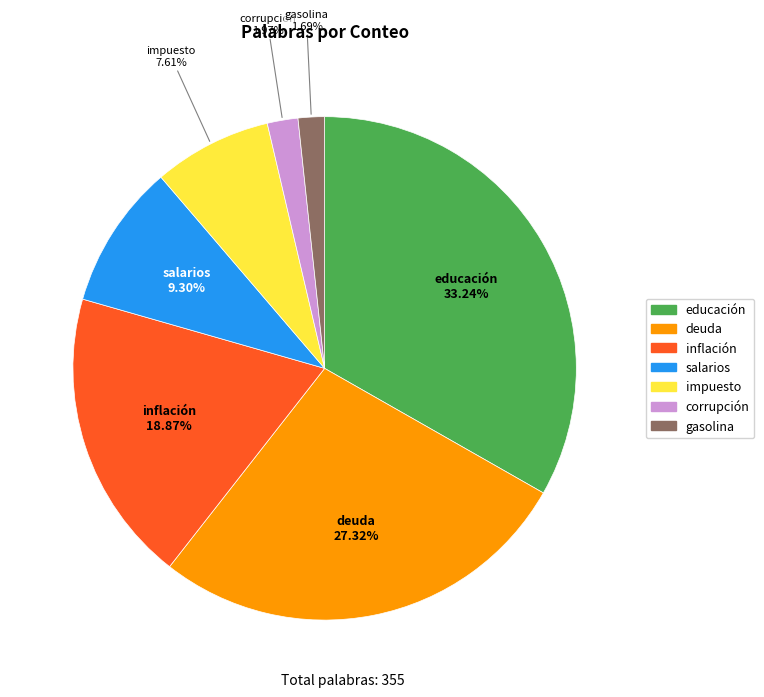

Approximately how many times larger is the value at impuesto compared to corrupción?

3.9